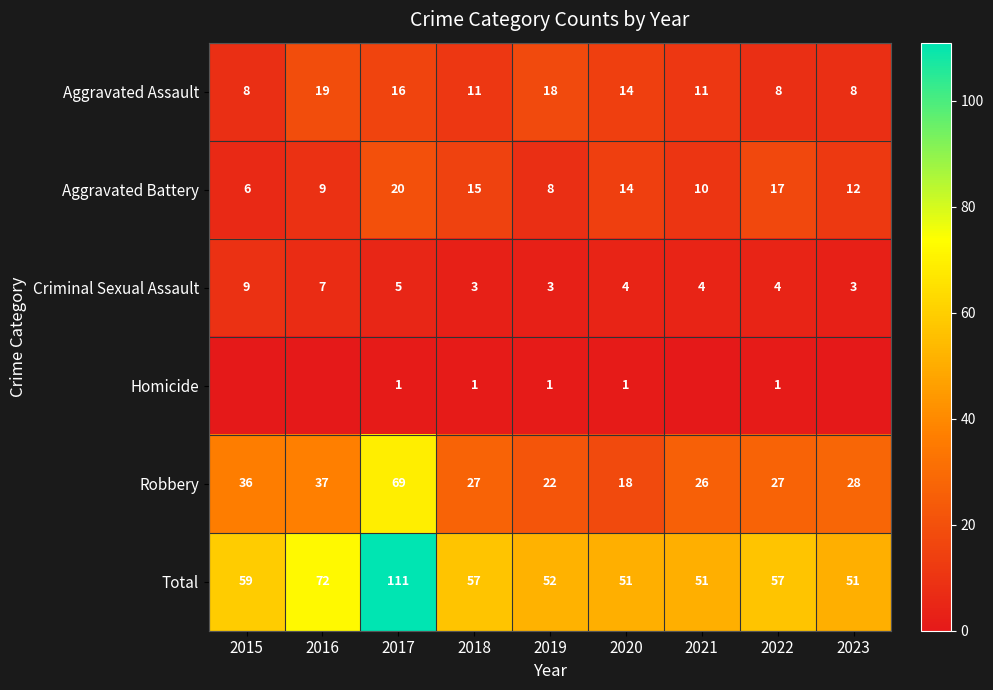

What is the highest value of the Total series?

111